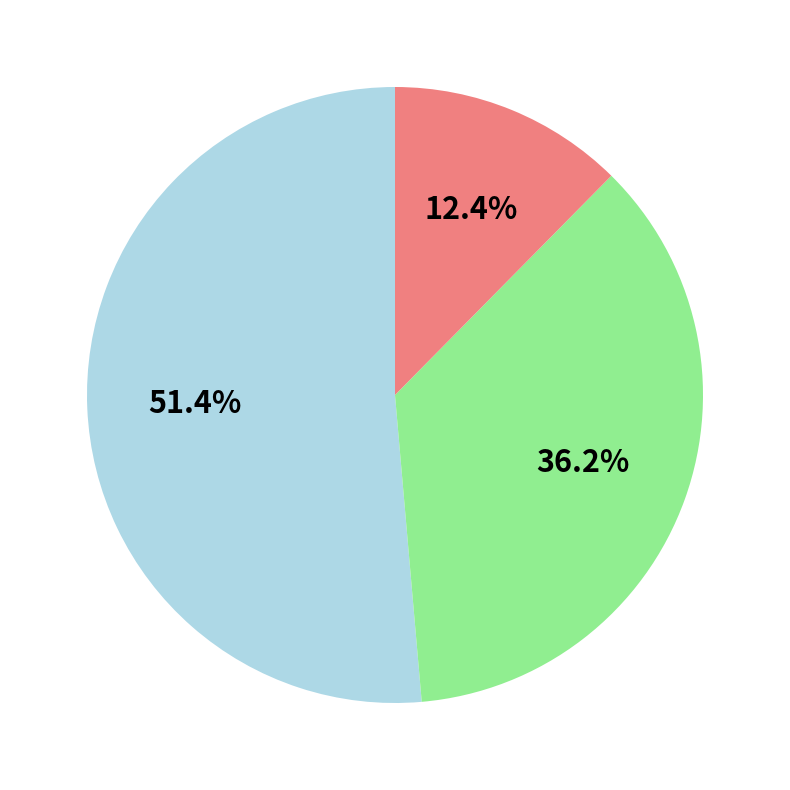

Does any single category account for the majority?

Yes